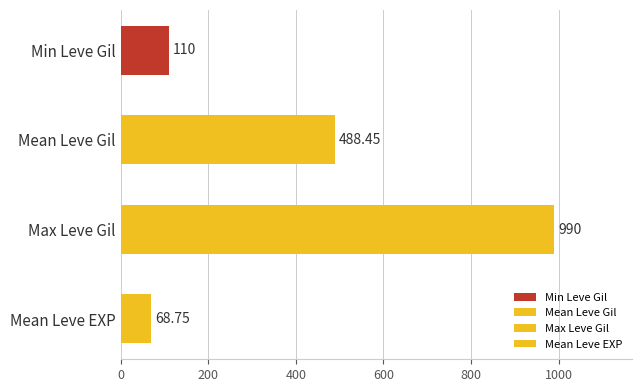

How many bars are there in total?

4